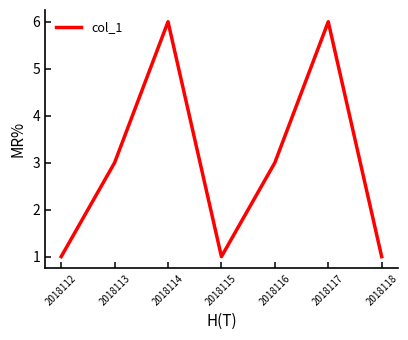

What is the difference between the maximum and minimum values?

5